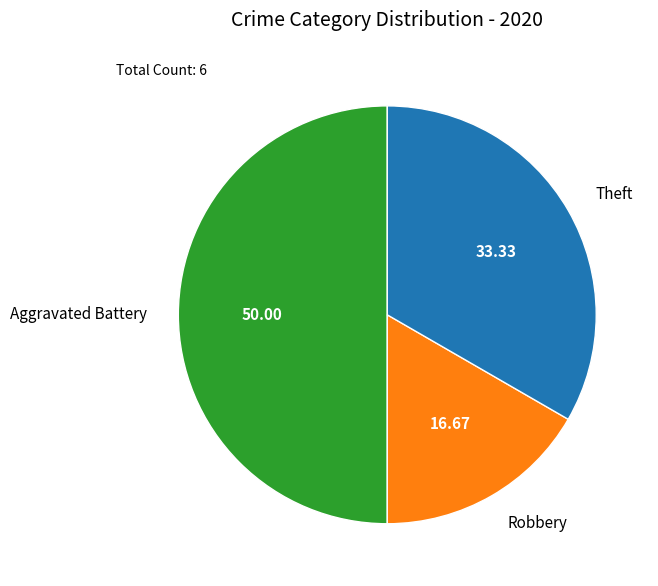

Is Robbery the majority of the pie?

No